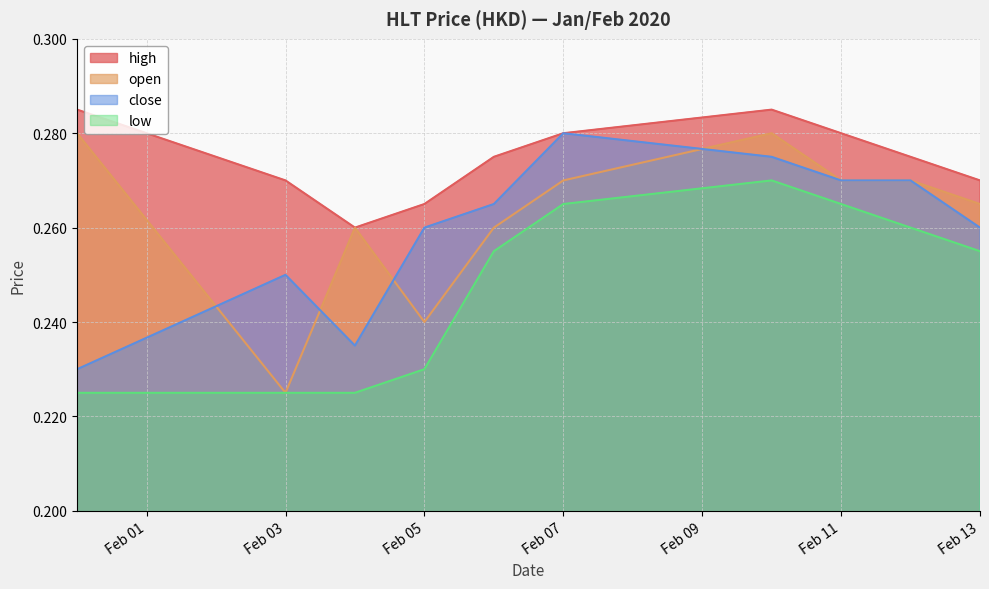

List the series in order of their peak value, lowest first.

low, close, open, high